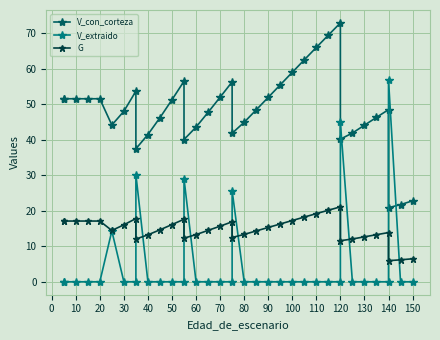

Is this an area chart (filled region under the line)?

No